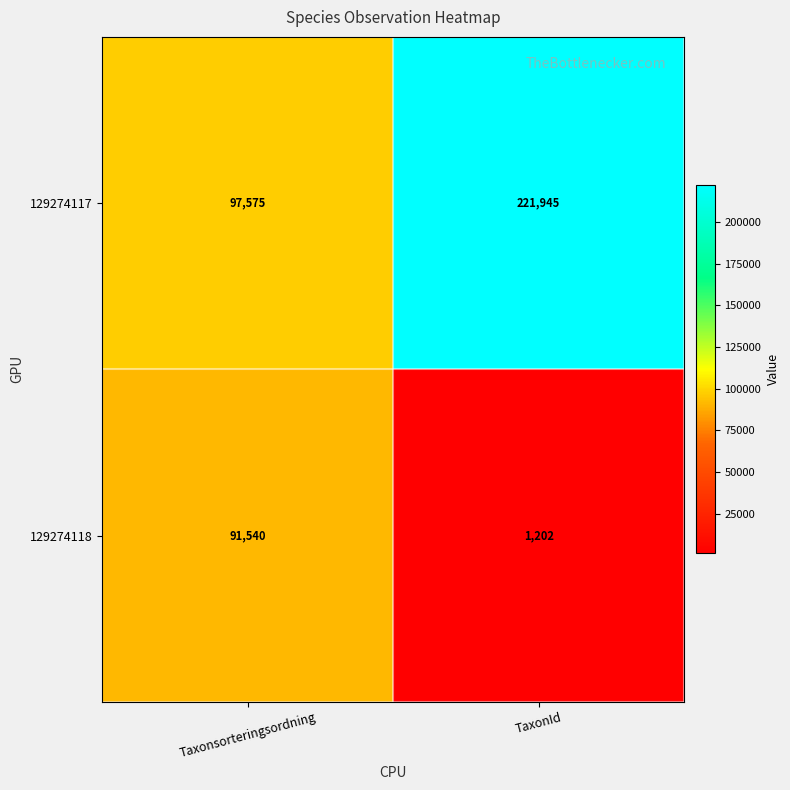

What is the difference between the 129274117 values at TaxonId and Taxonsorteringsordning?

124370